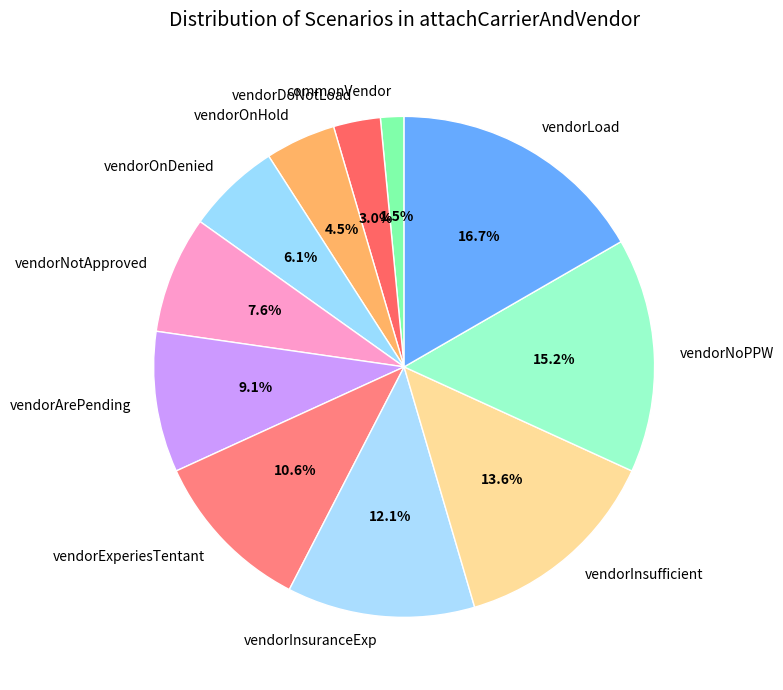

Approximately how many times larger is the value at vendorInsuranceExp compared to vendorInsufficient?

0.9